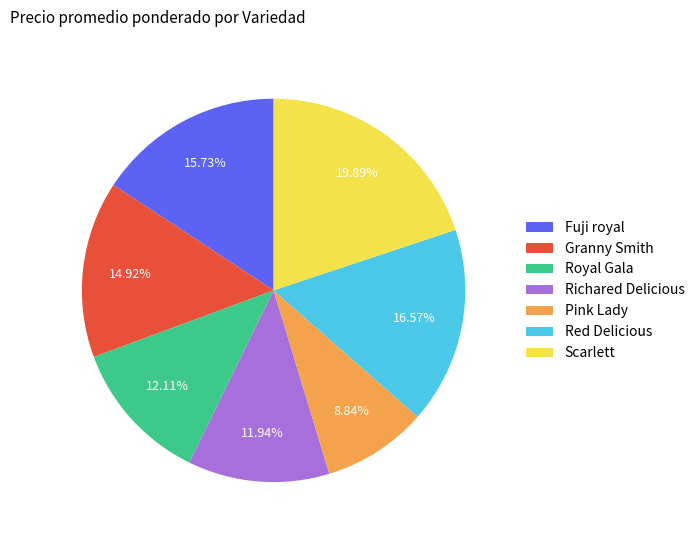

How many slices are in this pie chart?

7